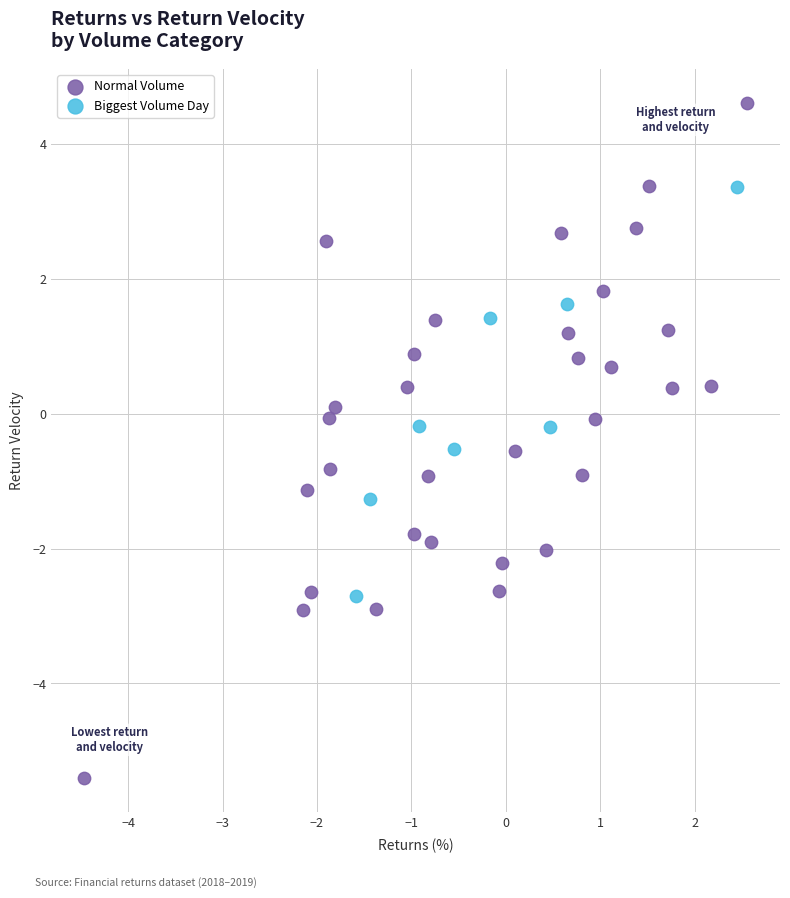

Which series has the widest spread of Y values?

Normal Volume